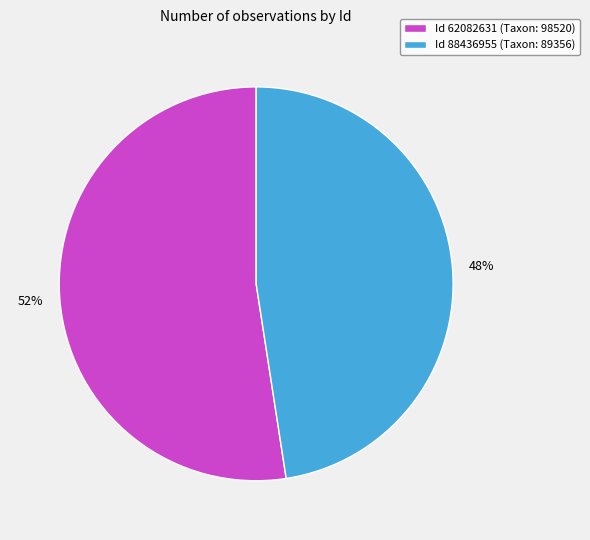

Rank the categories by value from highest to lowest.

Id 62082631 (Taxon: 98520), Id 88436955 (Taxon: 89356)